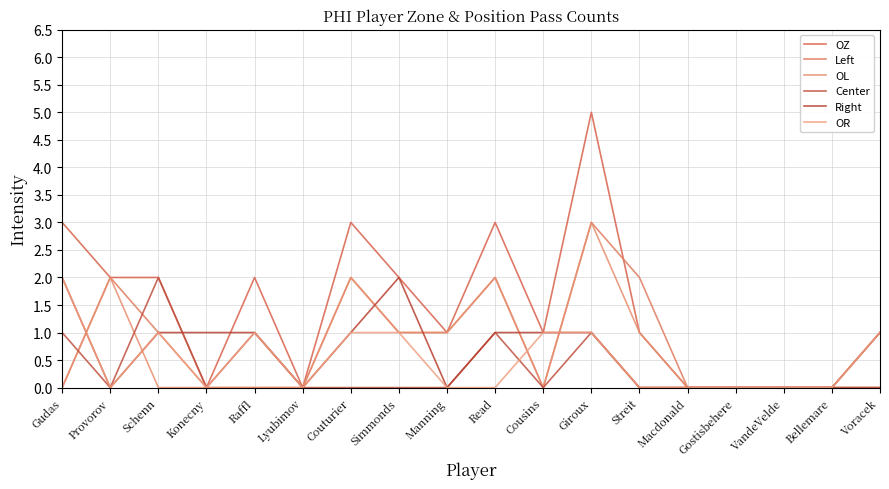

What is the label of the 16th point from the left?

VandeVelde